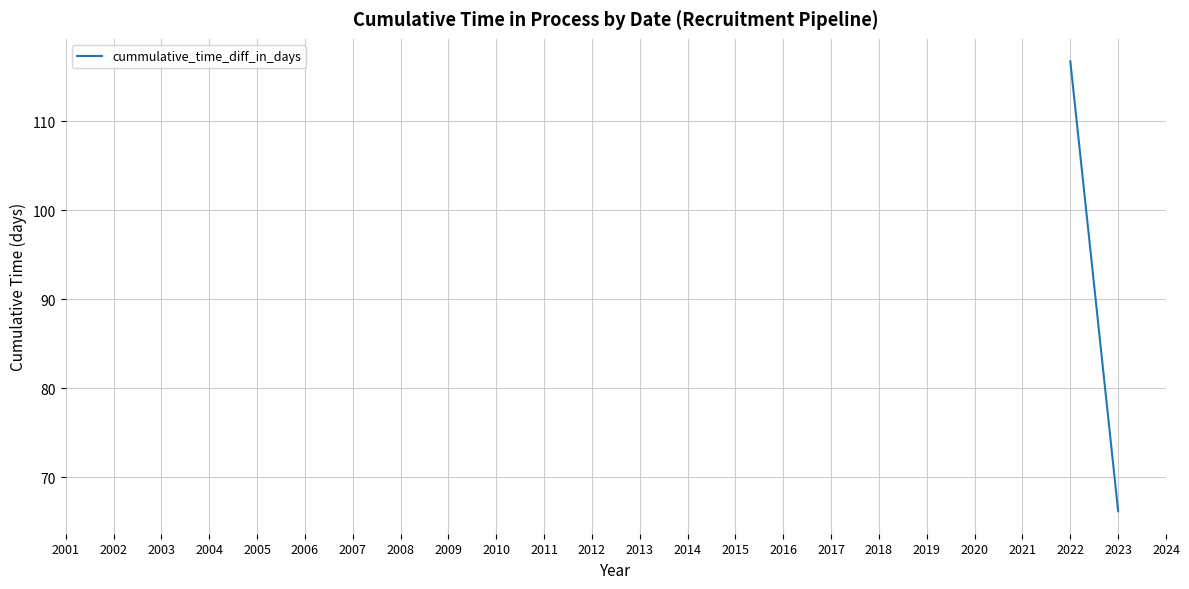

The chart shows a value of 114.9 at 2023. True or false?

False